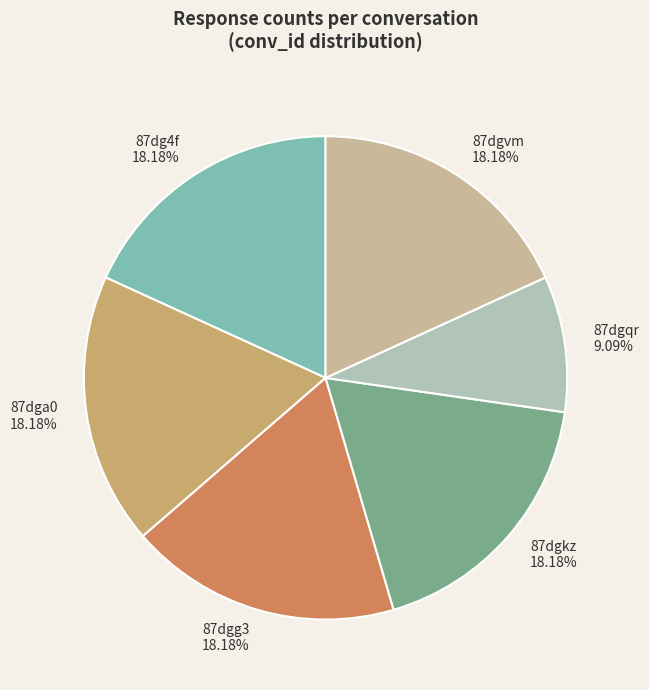

To the nearest percent, what is the average slice percentage?

17%